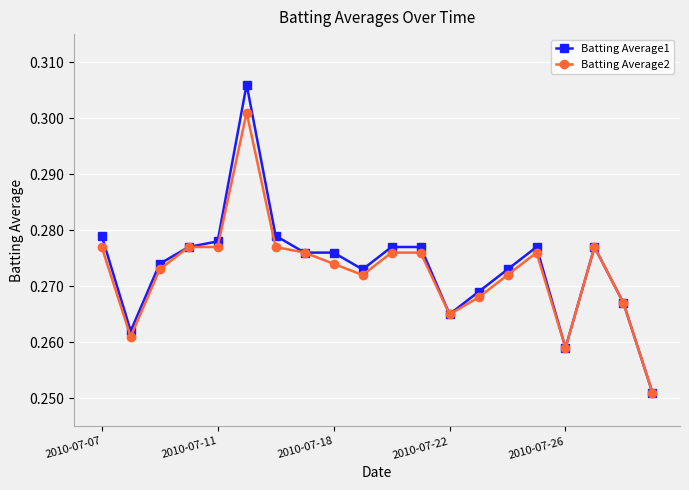

At how many categories does at least one series exceed 0?

20